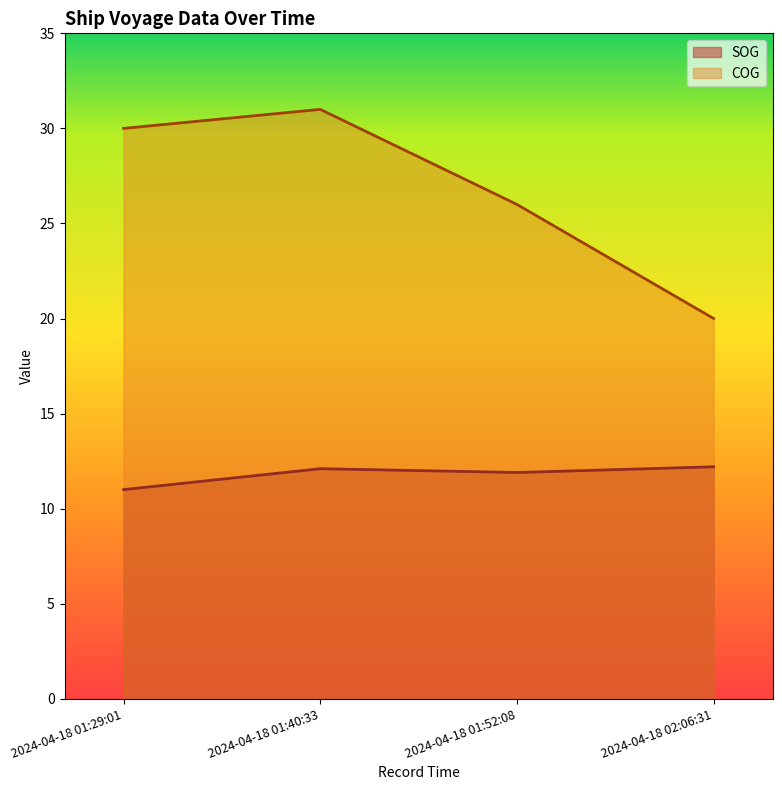

How many interior local peaks does the COG series have?

1